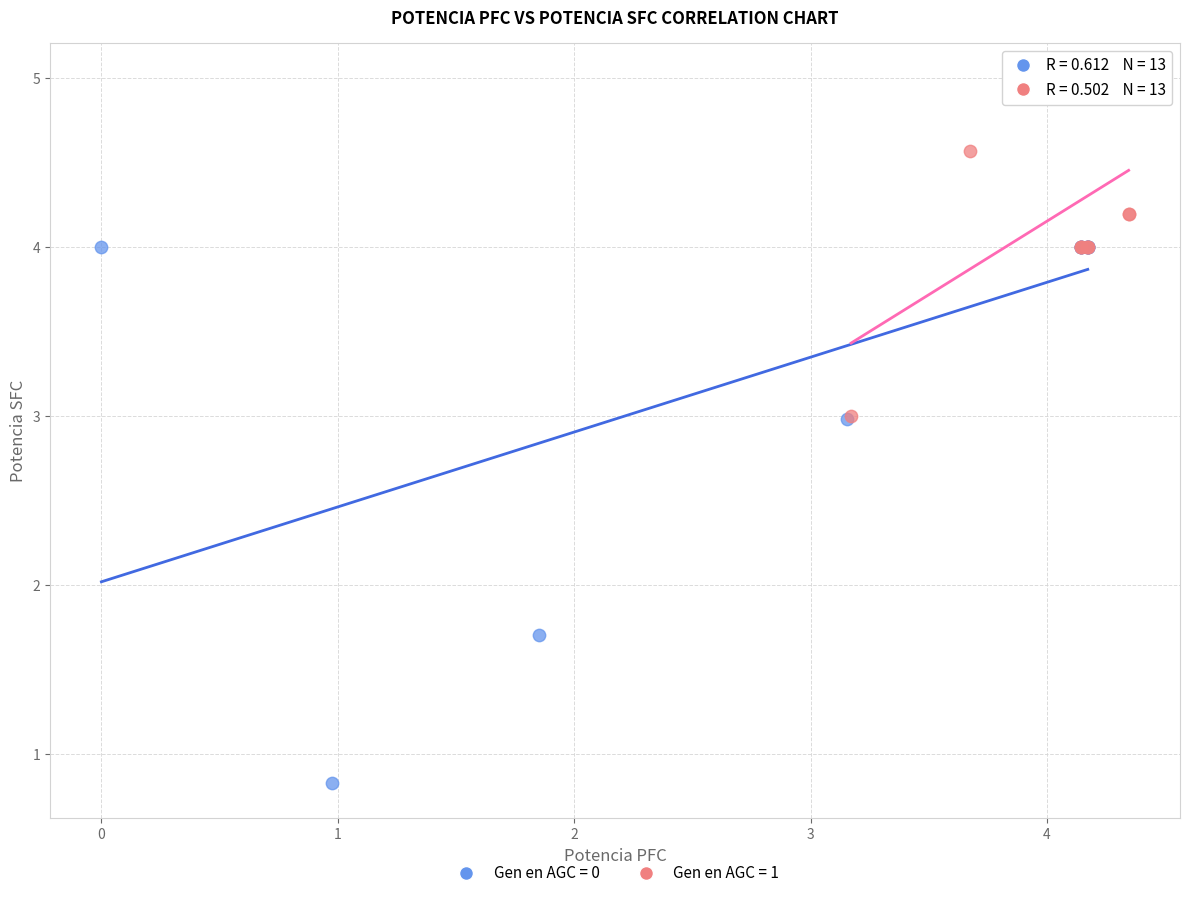

Which series contains the lowest Y value?

Gen en AGC = 0